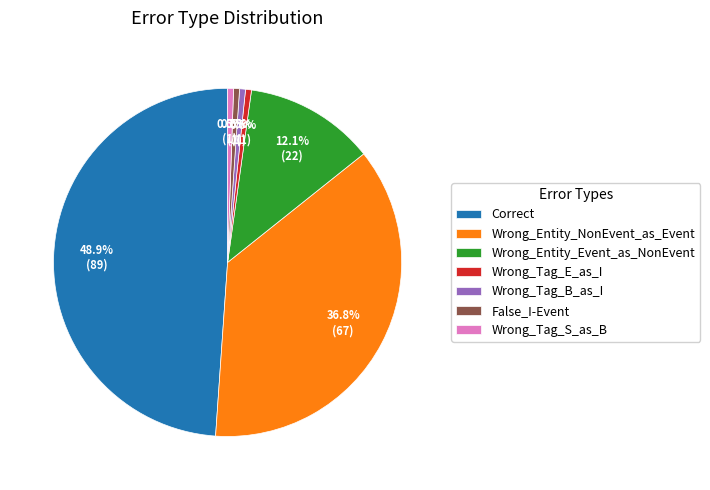

Between Wrong_Tag_E_as_I and Wrong_Entity_Event_as_NonEvent, which is larger?

Wrong_Entity_Event_as_NonEvent